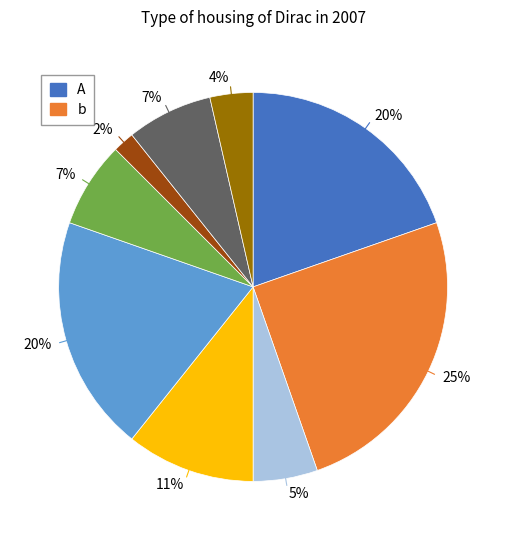

Does any single category account for the majority?

No